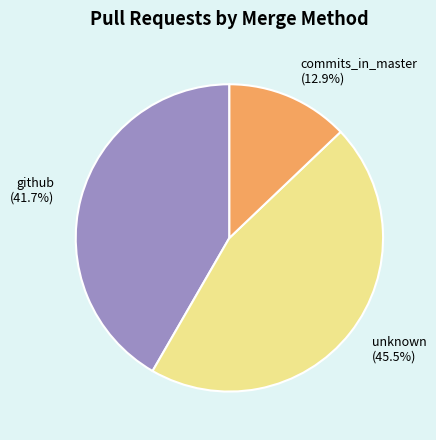

To the nearest percent, what is the average slice percentage?

33%